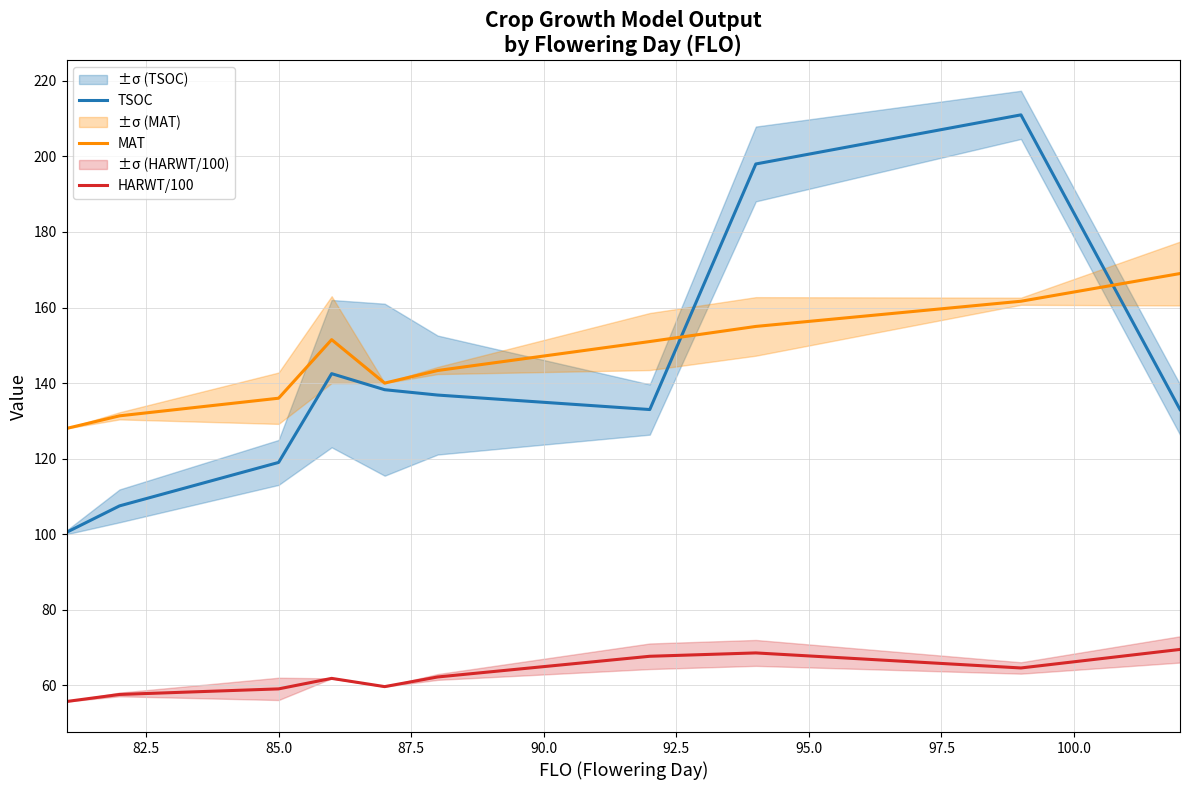

What is the value of the TSOC point at the 7th from the left?

133.0